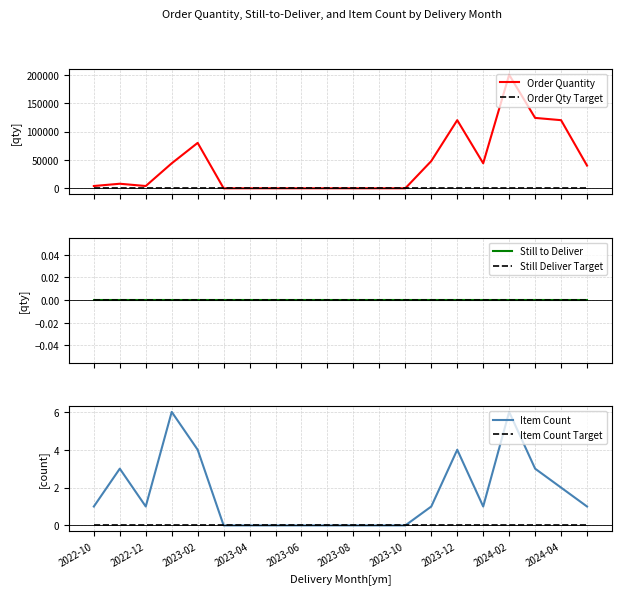

Which series has the largest range (max minus min)?

Order Quantity